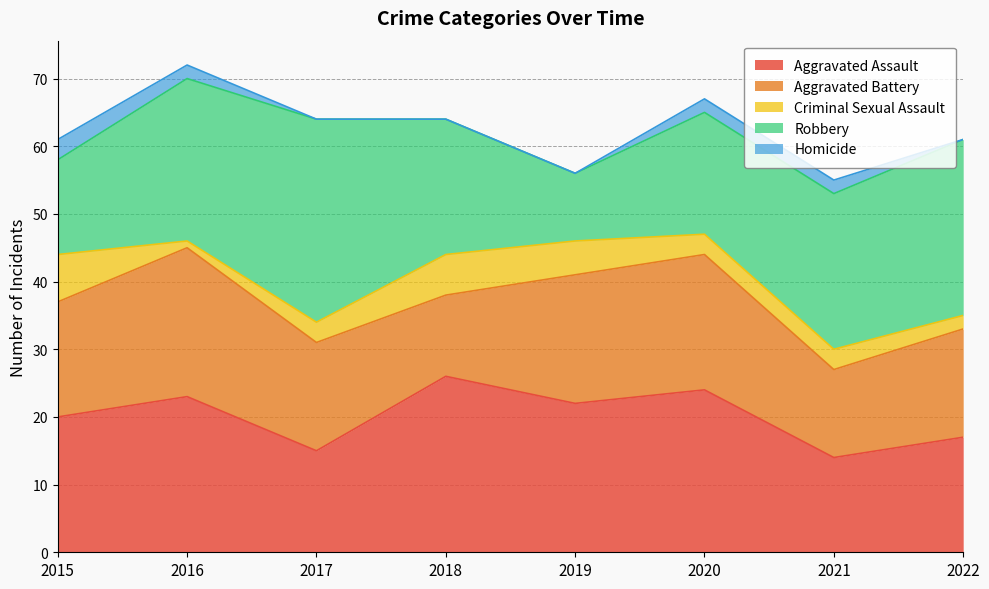

Reading left to right, transcribe all the data shown in this chart.

Aggravated Assault: 20	23	15	26	22	24	14	17
Aggravated Battery: 17	22	16	12	19	20	13	16
Criminal Sexual Assault: 7	1	3	6	5	3	3	2
Robbery: 14	24	30	20	10	18	23	26
Homicide: 3	2	0	0	0	2	2	0